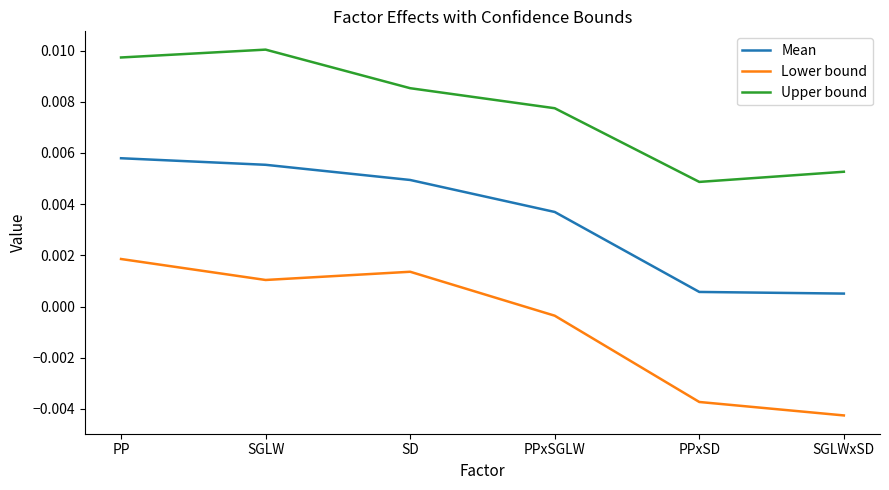

At how many categories does at least one series exceed 0?

6